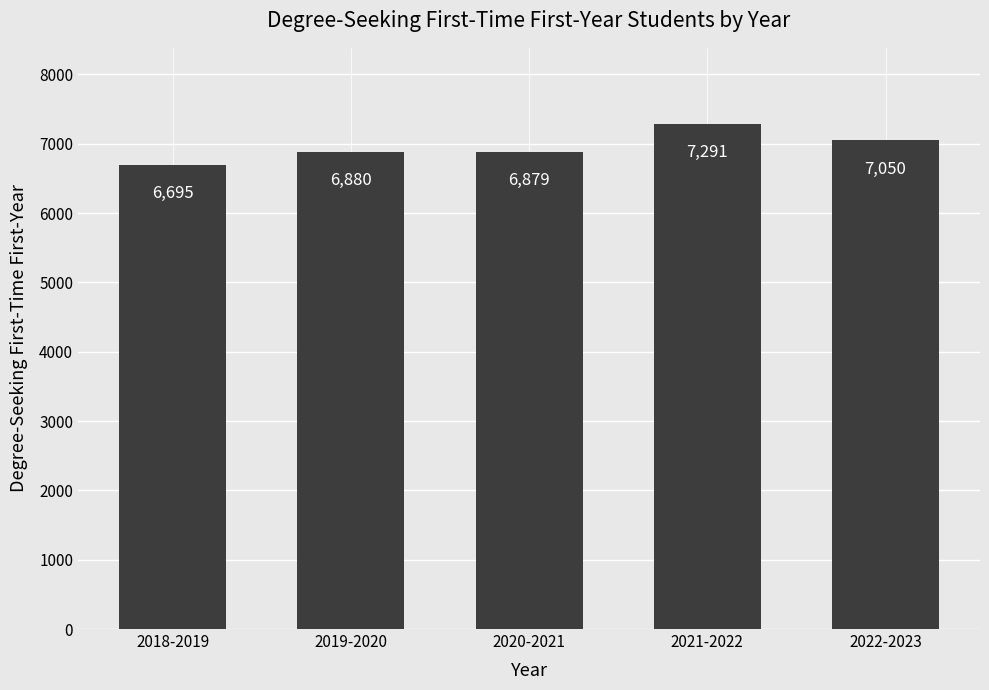

What position from the left is 2019-2020?

2